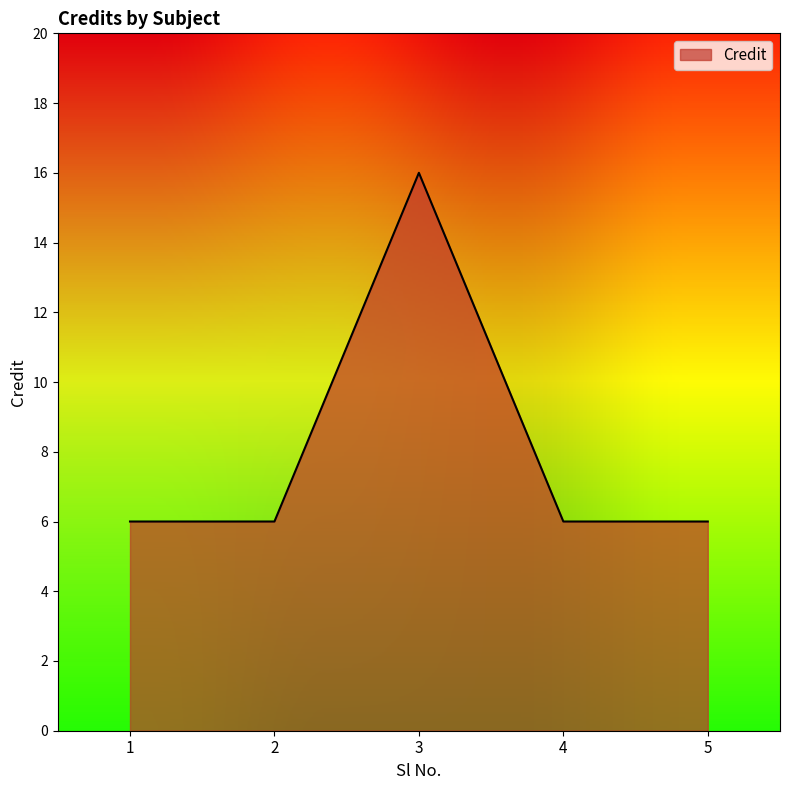

Reading right to left, list all the values displayed in this chart.

6	6	16	6	6